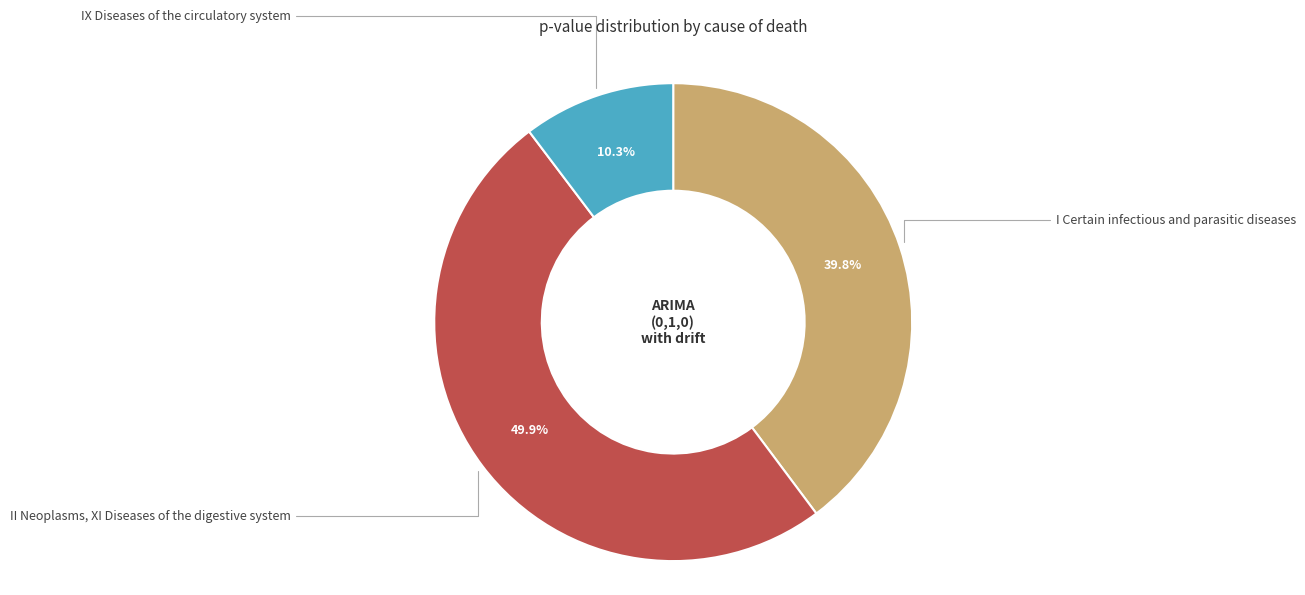

Count the number of slices in the pie.

3